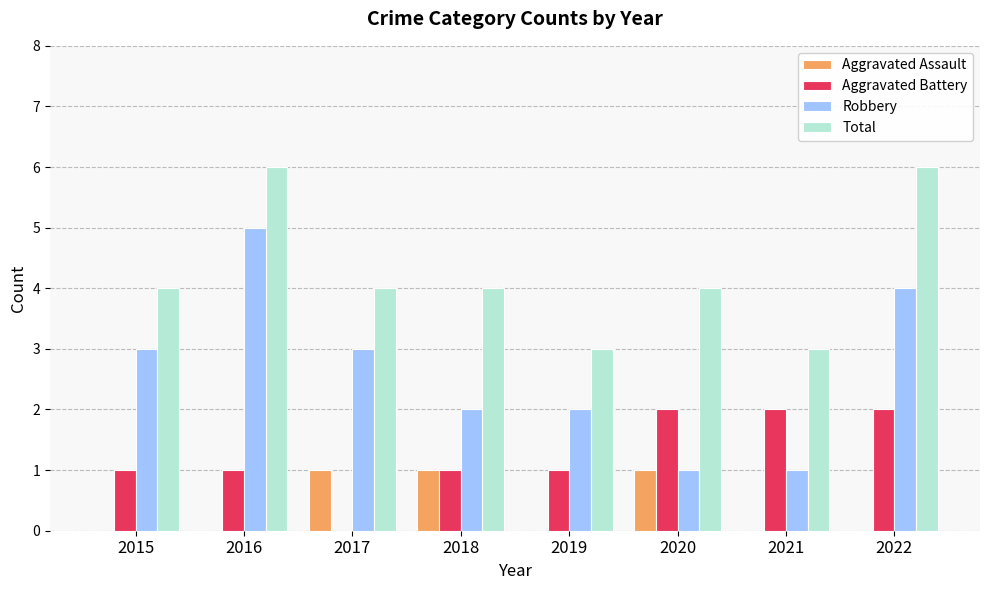

Count the Aggravated Assault values in the range 0 to 1.

8